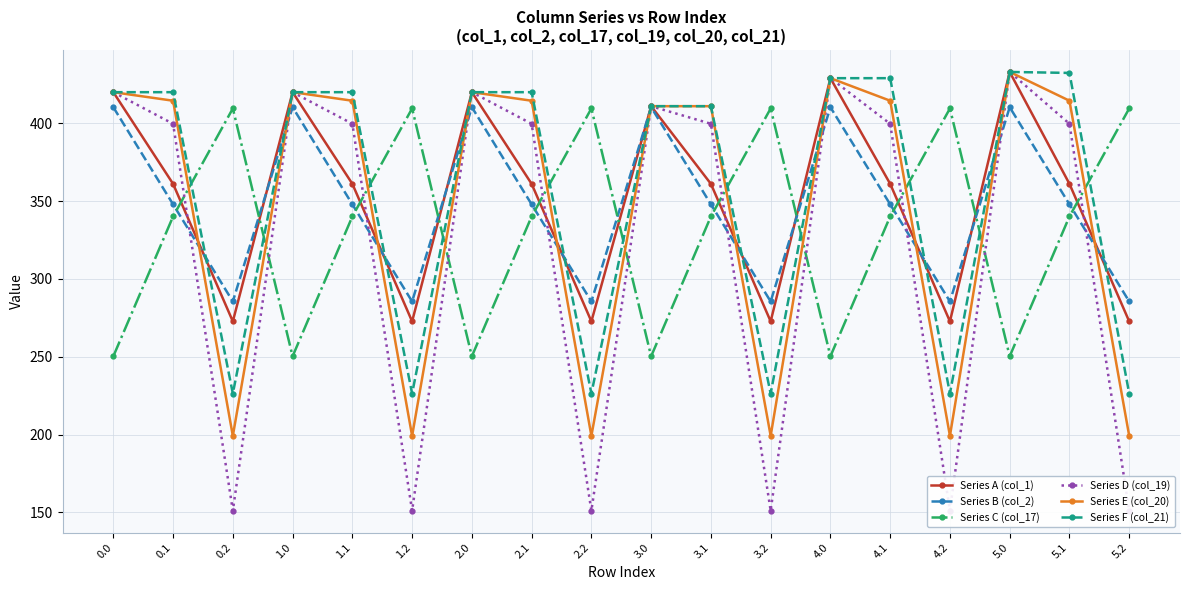

Which label corresponds to the largest value in the chart?

5.0